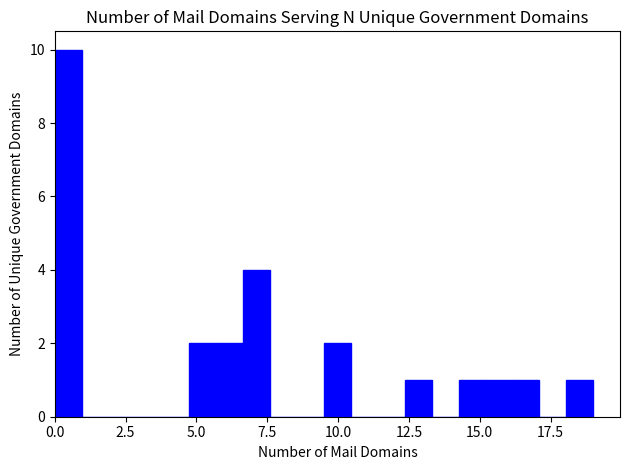

Read against the x-axis, roughly where is the centre of the tallest bar?

0.5